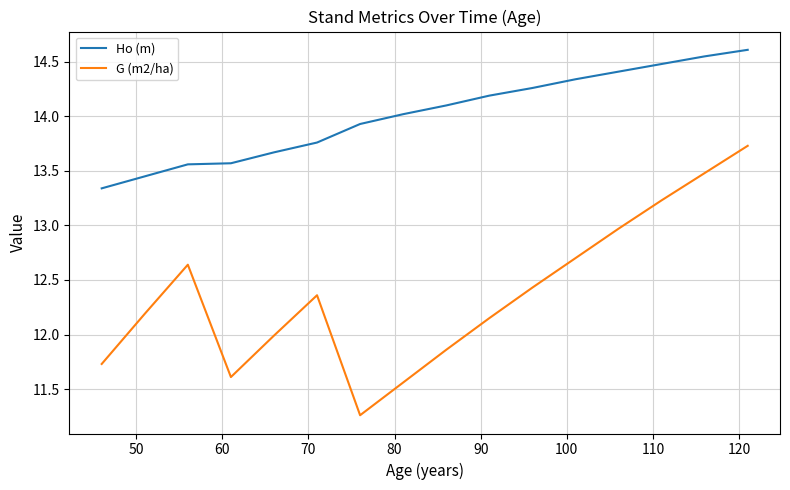

True or false: G (m2/ha) and Ho (m) cross at least once.

False